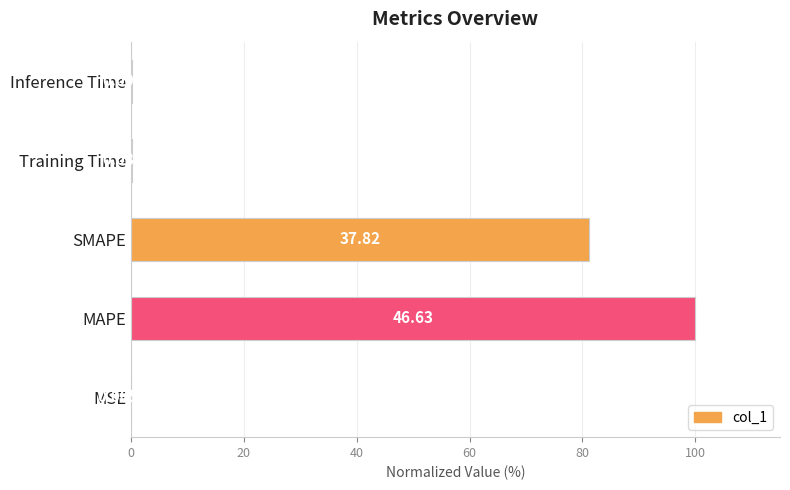

Are the bars horizontal?

Yes